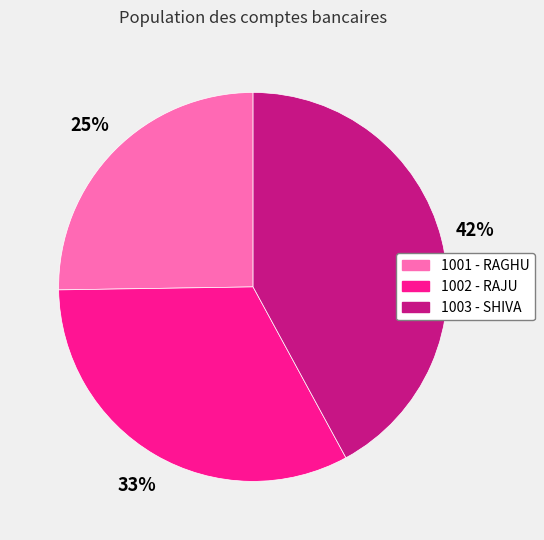

Count the number of slices in the pie.

3